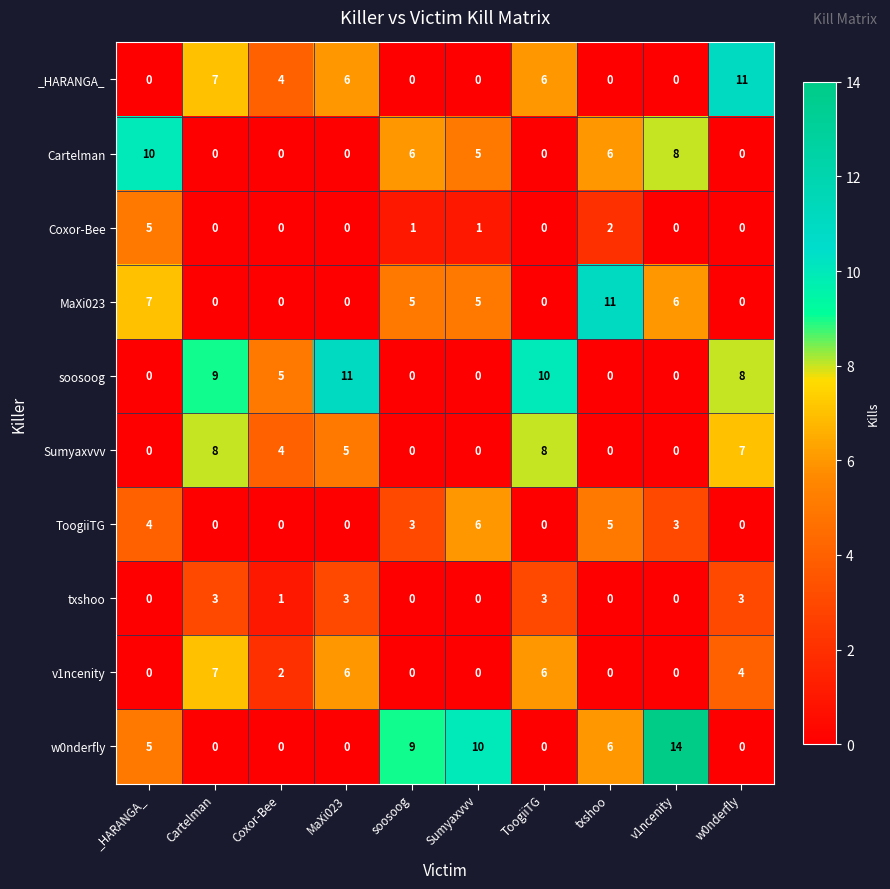

At which label is Cartelman closest to 5?

Sumyaxvvv